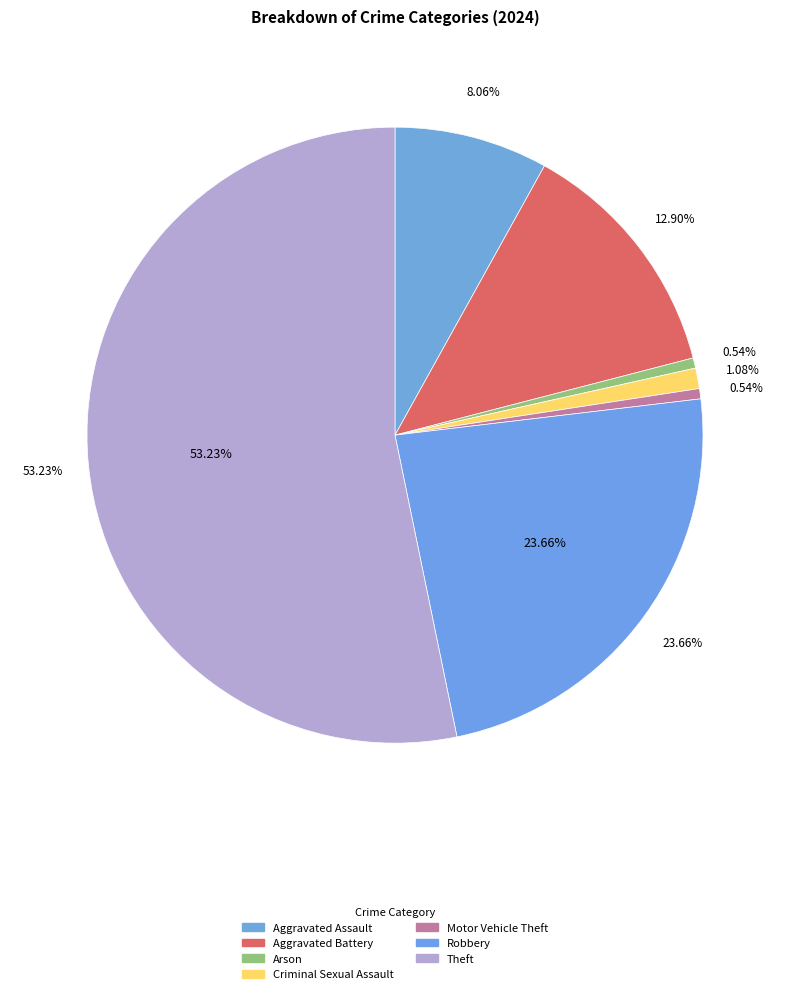

To the nearest percent, what portion does Theft represent?

53%